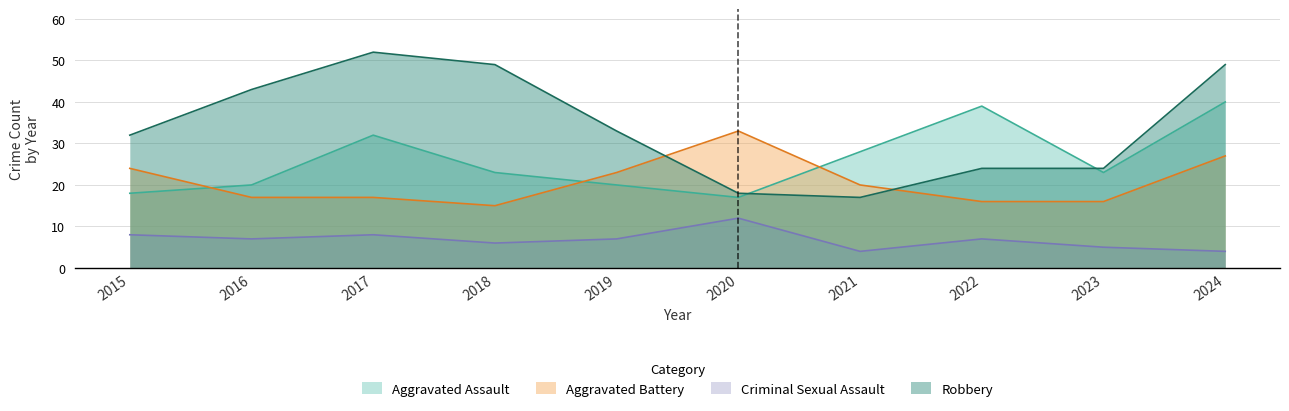

At which category does the chart reach its minimum across all series?

2021